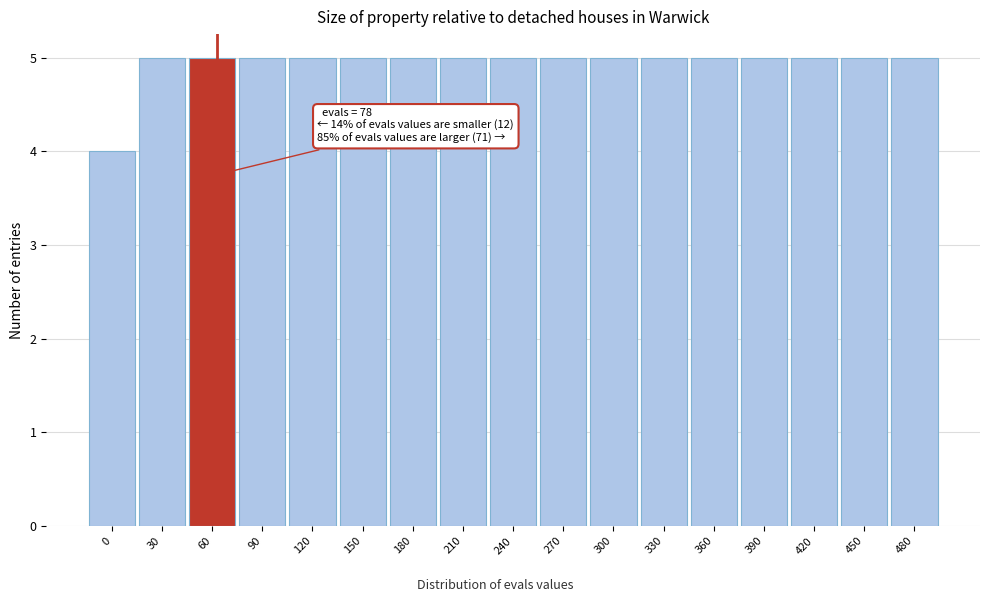

Reading right to left, transcribe all the data shown in this chart.

480=5	450=5	420=5	390=5	360=5	330=5	300=5	270=5	240=5	210=5	180=5	150=5	120=5	90=5	60=5	30=5	0=4